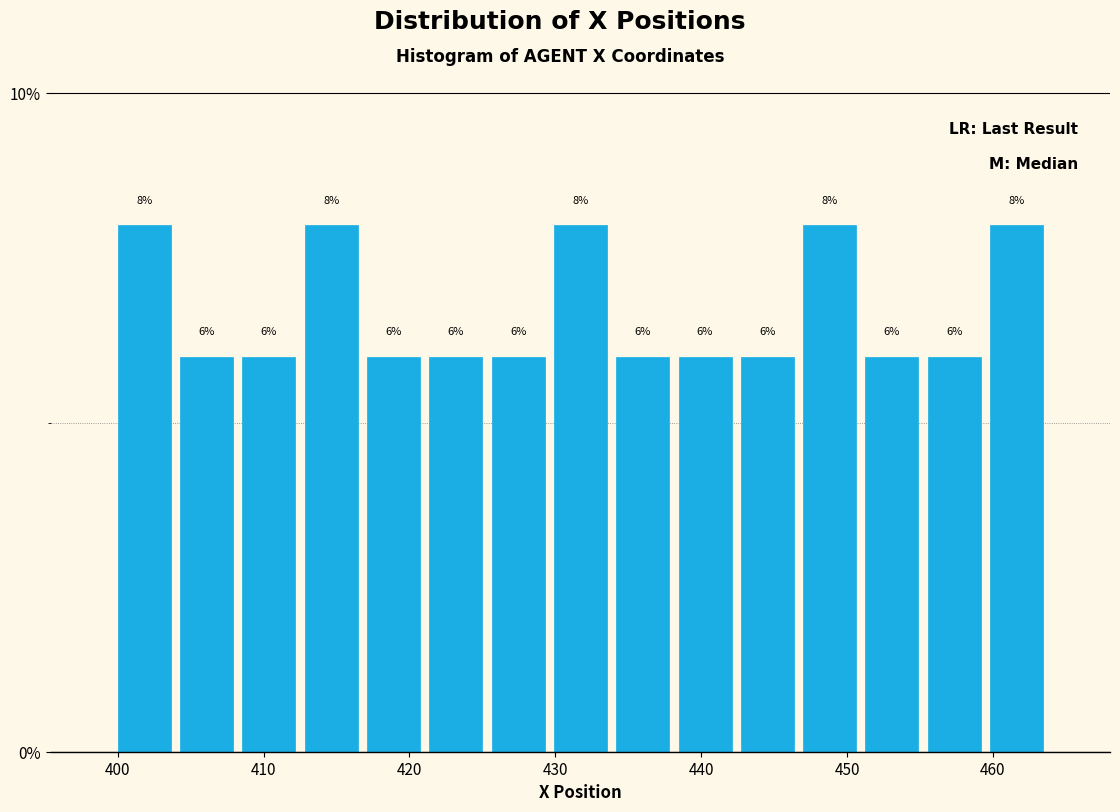

Reading left to right, list every bar in this chart as the range it spans on the x-axis followed by its height. The bar edges are not printed on the chart, so give them approximately, as read against the axis.

400 to 404: 8
404 to 408: 6
408 to 413: 6
413 to 417: 8
417 to 421: 6
421 to 425: 6
425 to 430: 6
430 to 434: 8
434 to 438: 6
438 to 442: 6
442 to 447: 6
447 to 451: 8
451 to 455: 6
455 to 459: 6
459 to 464: 8